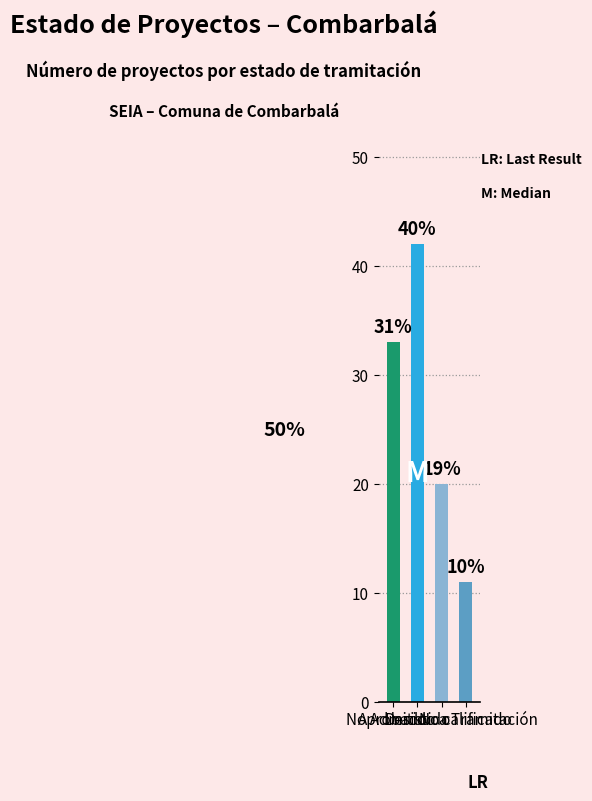

At which category does the chart reach its peak across all series?

Desistido